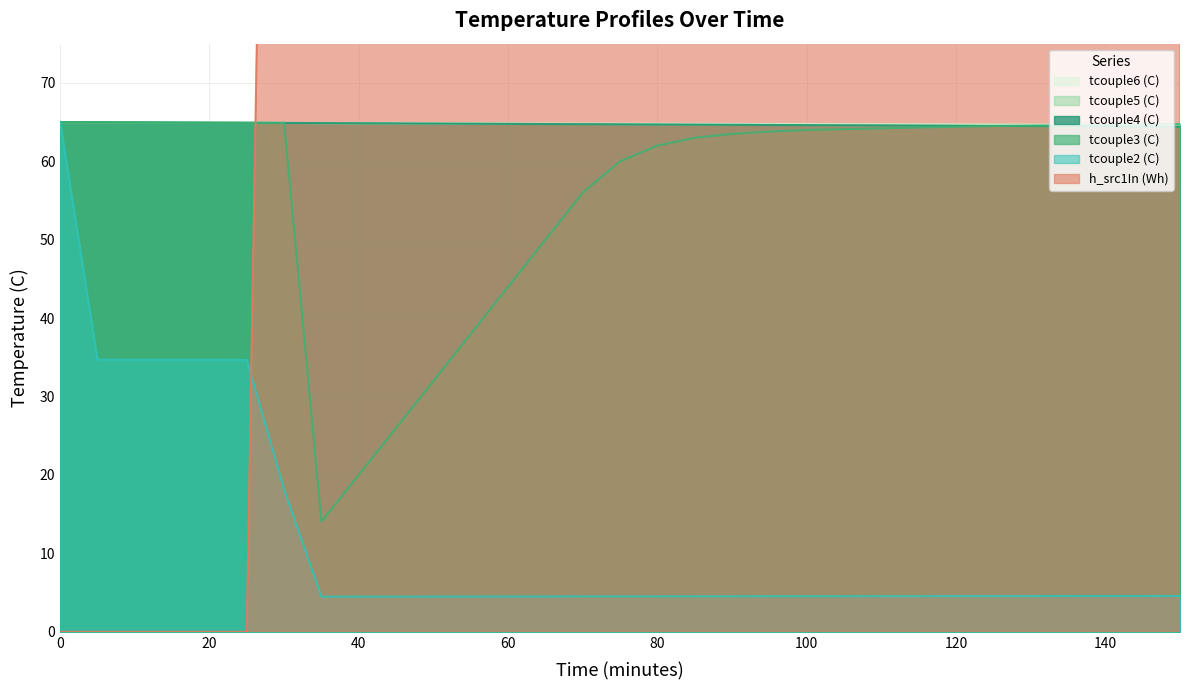

The value of h_src1In (Wh) at 10 is -183.9. True or false?

False